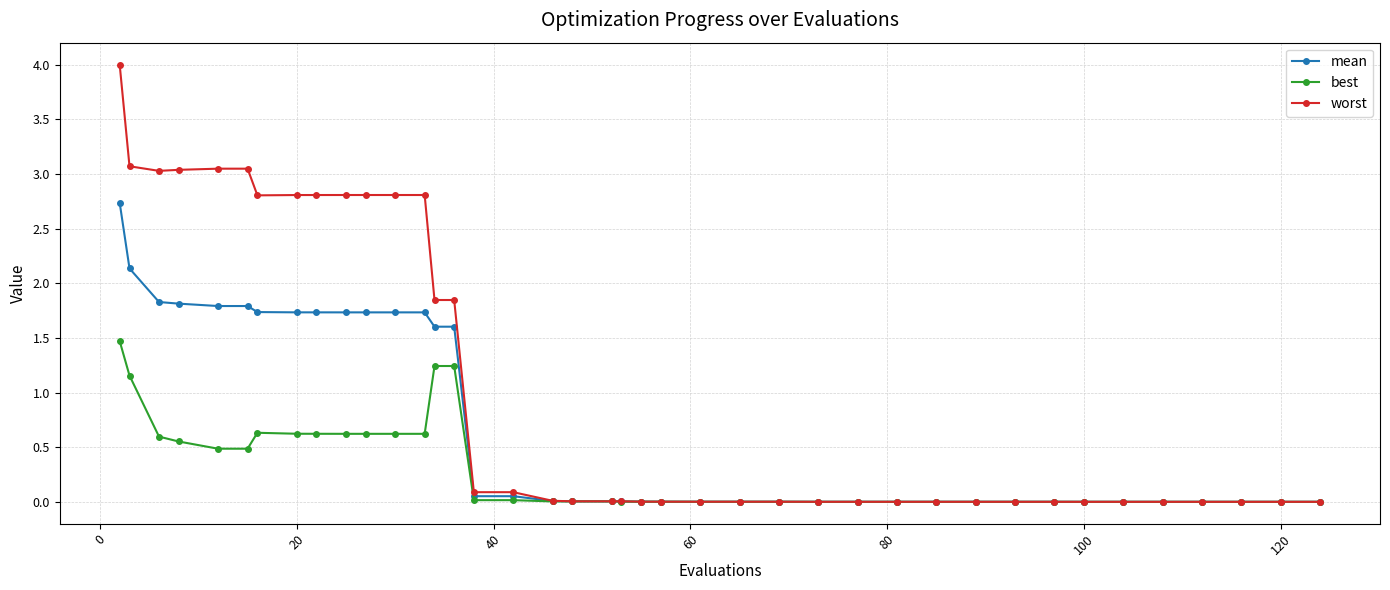

What is the maximum value shown in the chart?

4.0